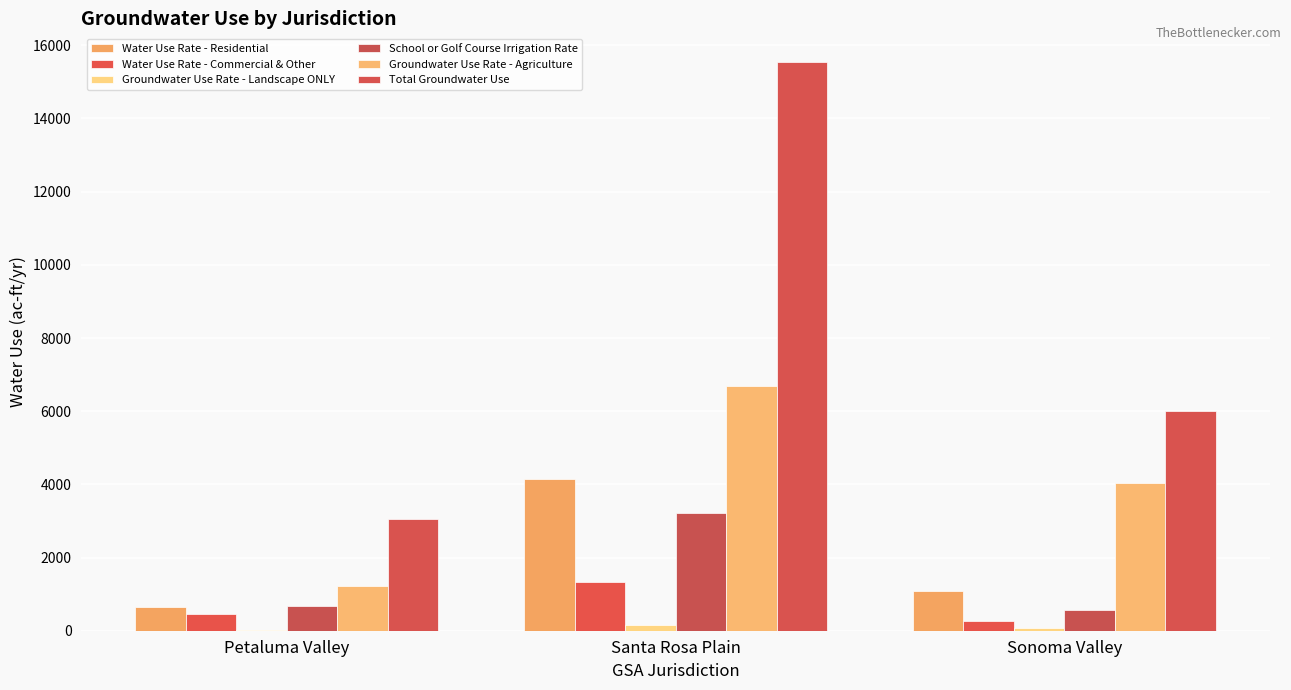

What is the label of the 2nd bar from the left?

Santa Rosa Plain